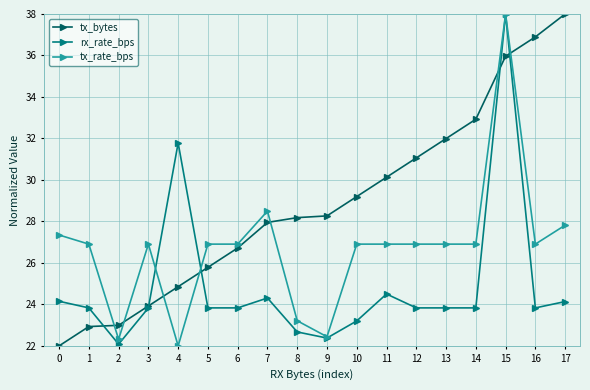

Which series changed the most between 7 and 16?

tx_bytes